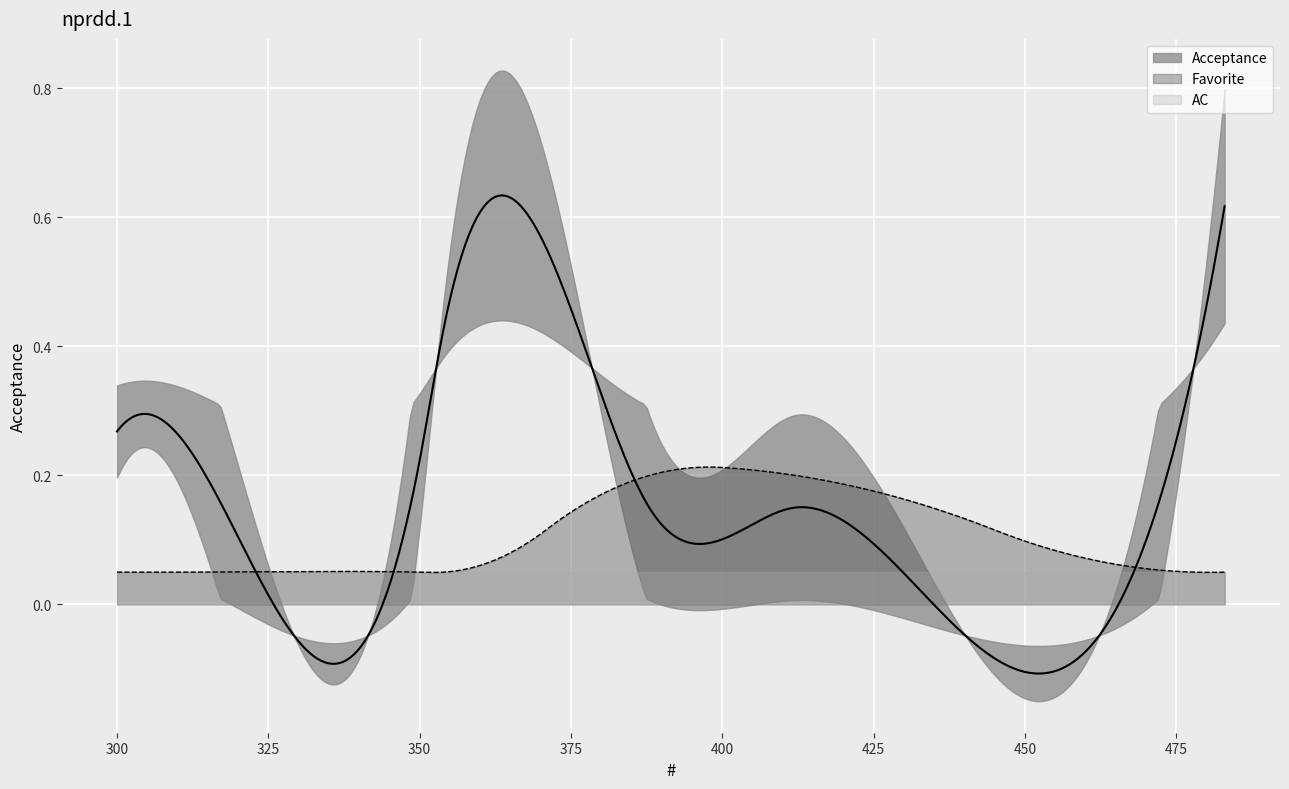

True or false: AC has more than 2 interior local peaks.

False